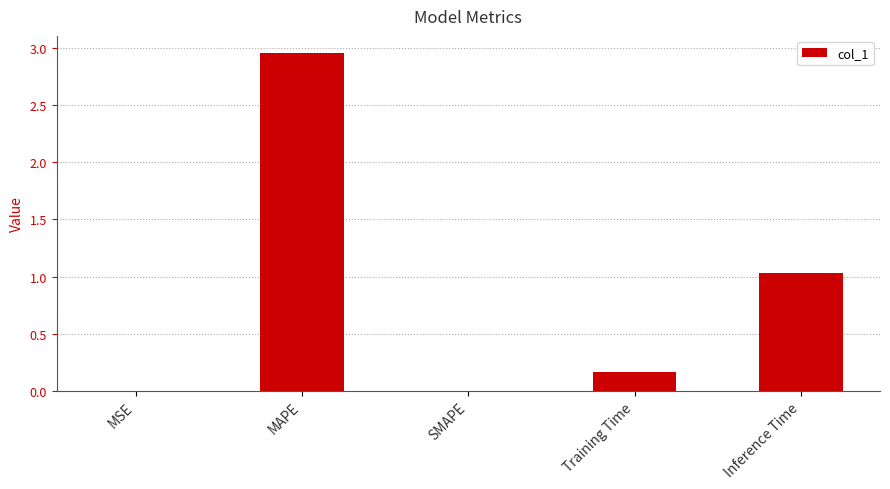

What is the change in value from MAPE to SMAPE?

-3.0